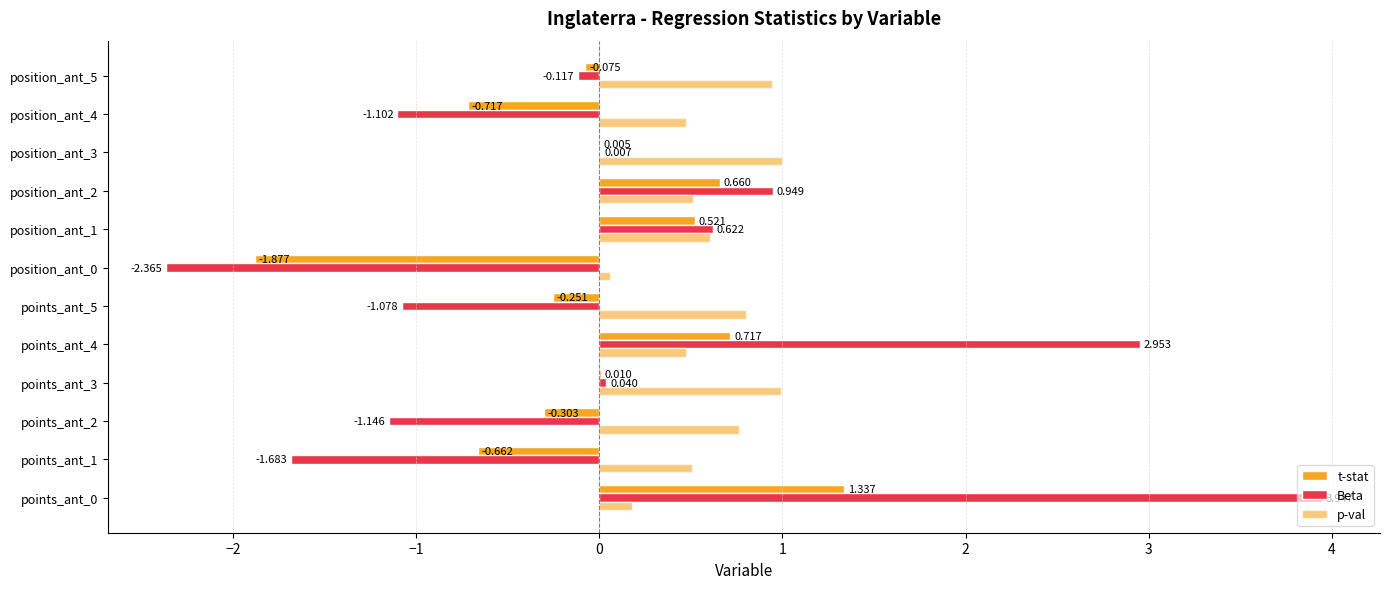

Count the number of categories in the chart.

12